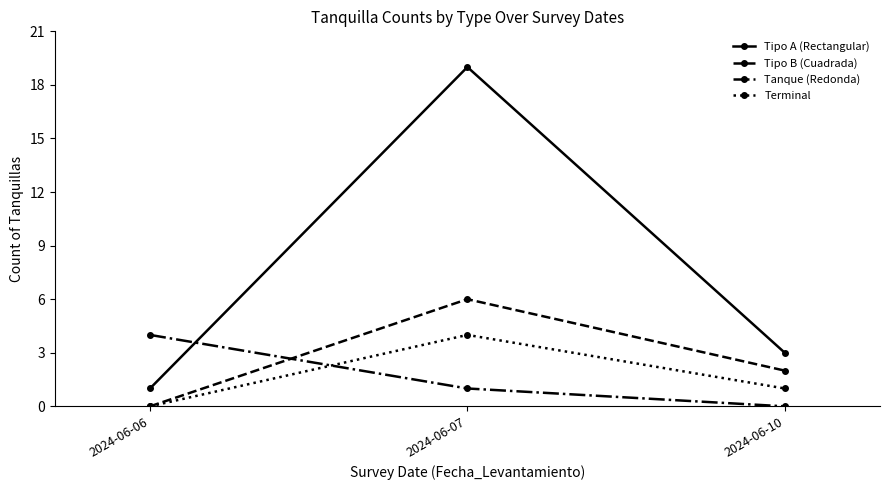

How many Terminal values are between 0 and 4?

3